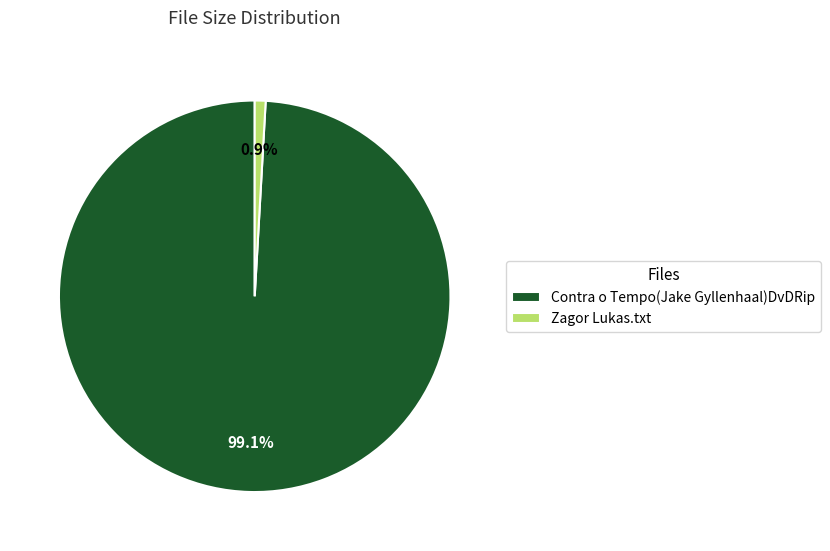

Count the number of slices in the pie.

2